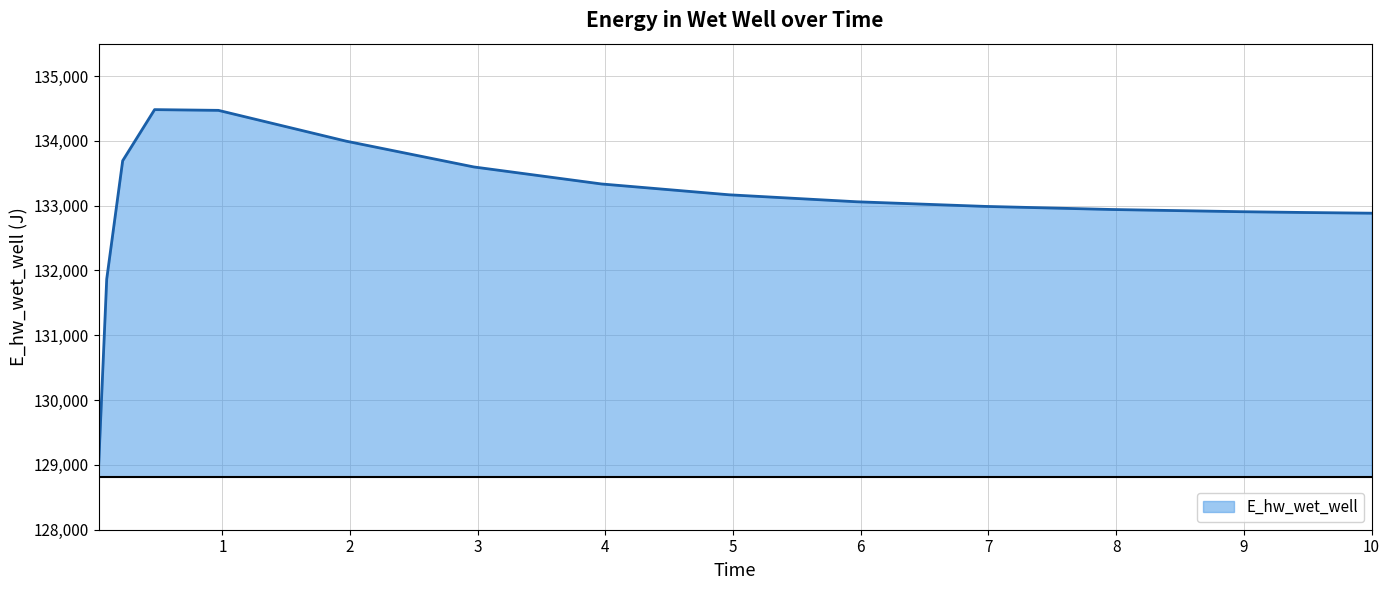

What is the minimum value shown in the chart?

129016.0